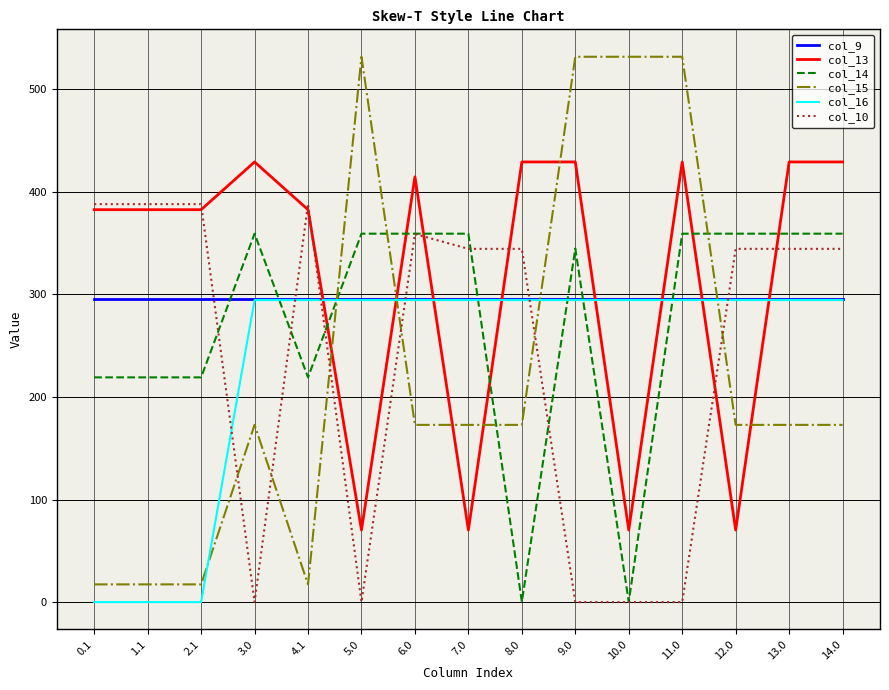

True or false: col_15 and col_10 cross at least once.

True